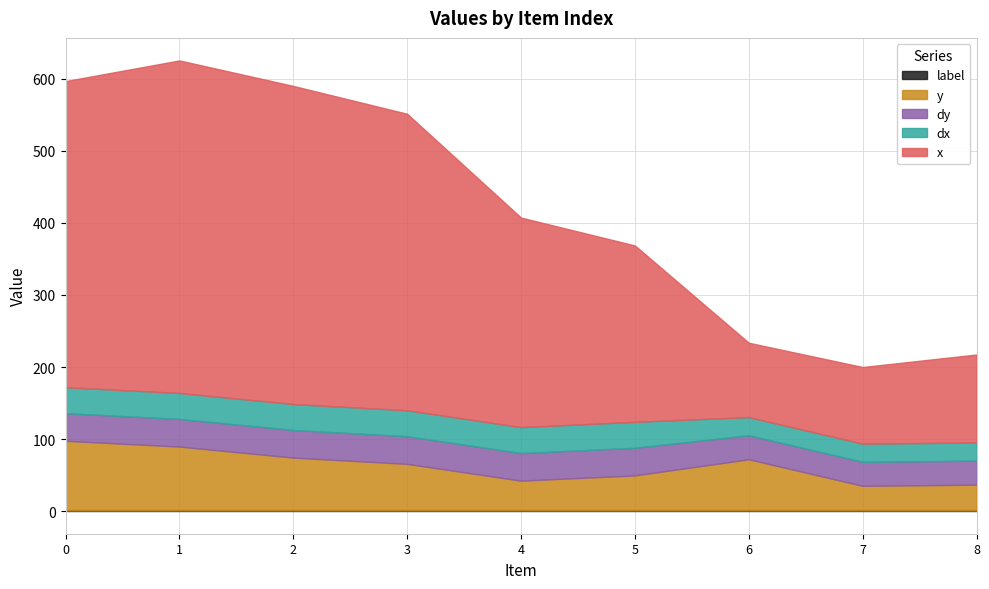

The value of x at 6 is 138.2. True or false?

False